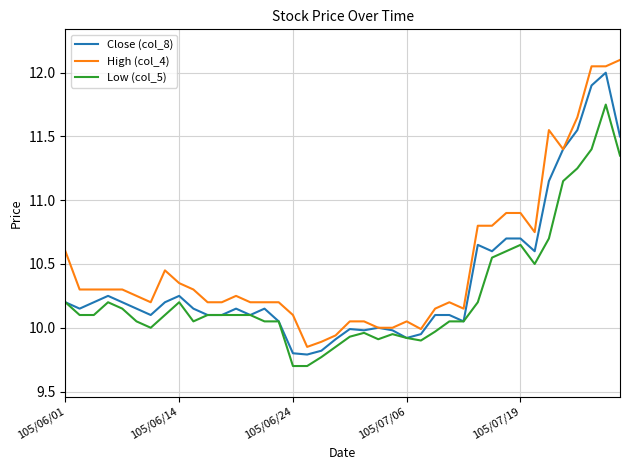

What is the highest value of the Close (col_8) series?

12.0